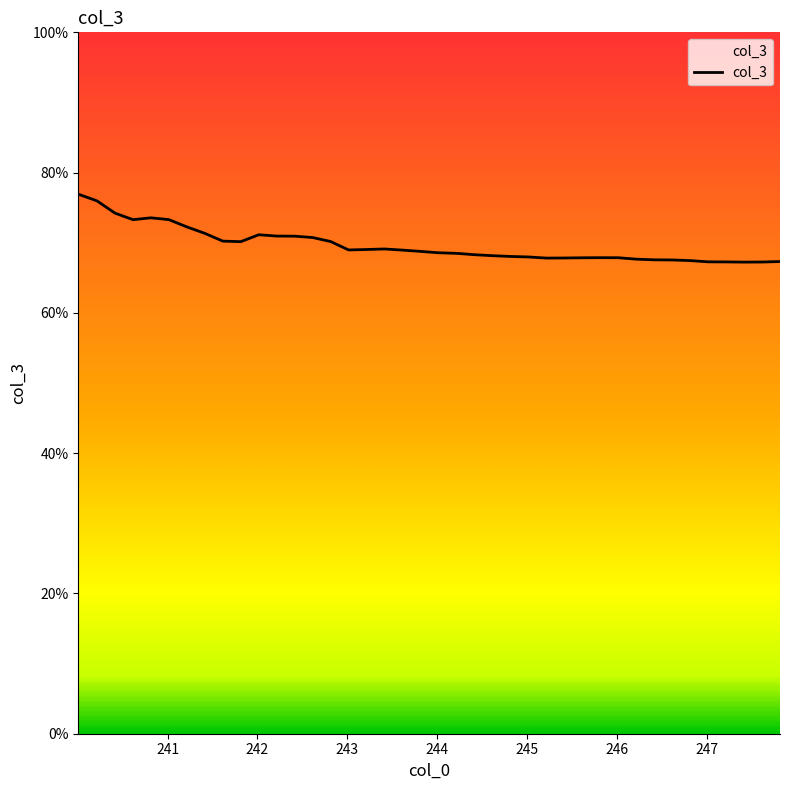

What is the difference between the maximum and minimum values?

9.7